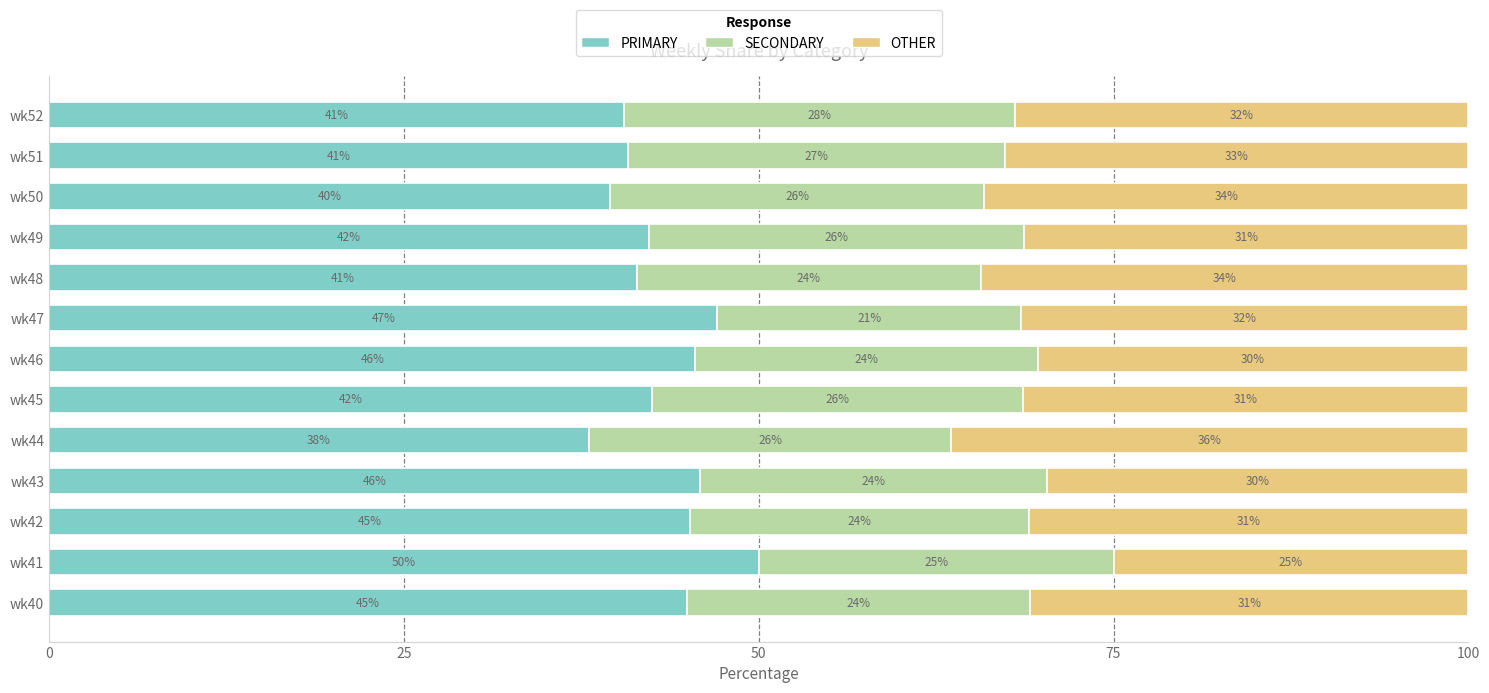

Read the PRIMARY value at wk50.

39.5